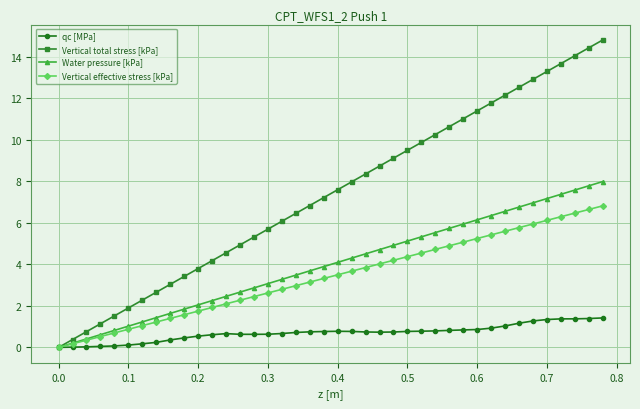

Which series has the largest total across all categories?

Vertical total stress [kPa]